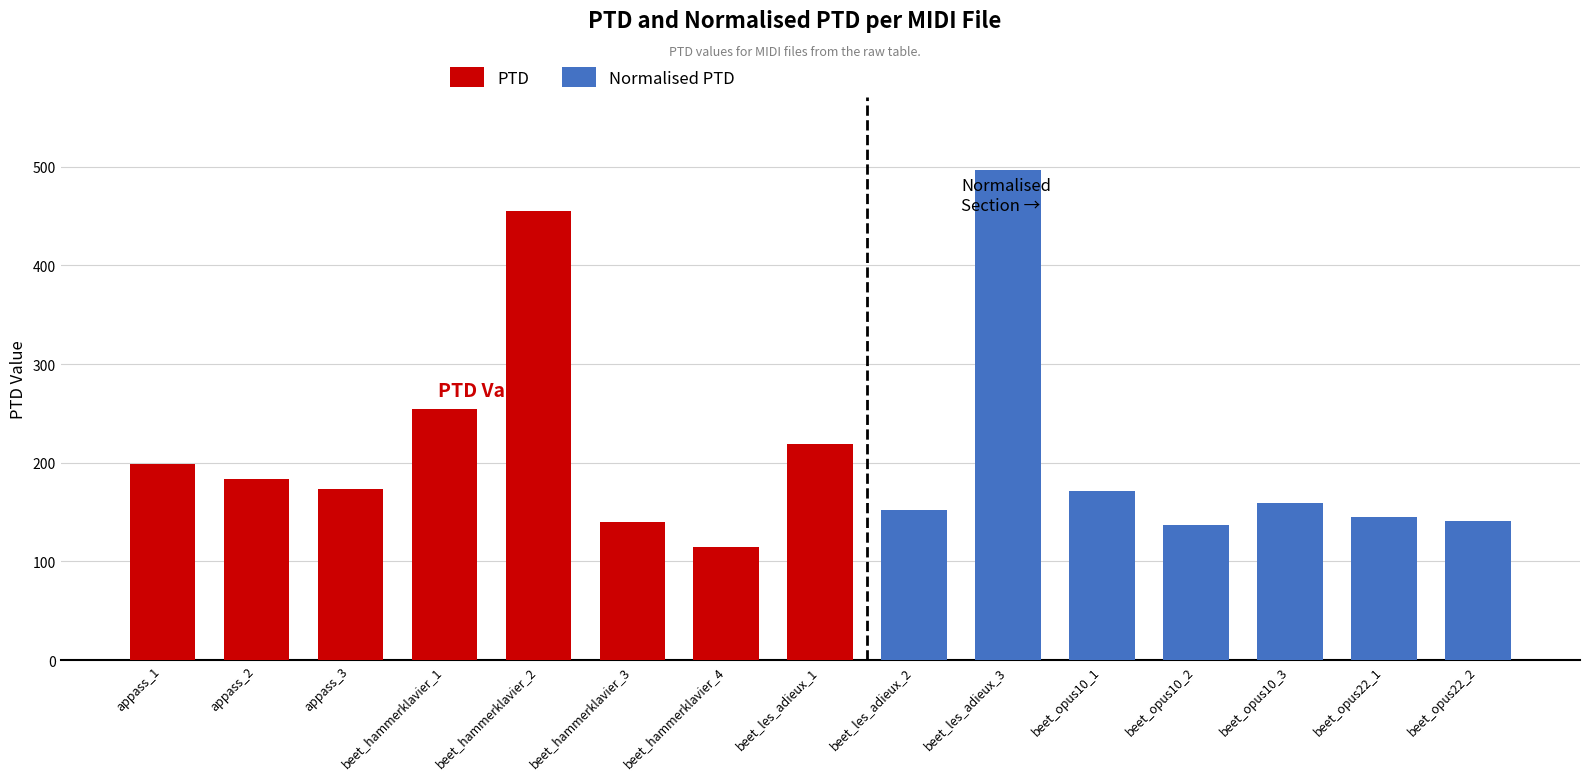

What is the difference between the second highest and minimum values in the PTD series?

140.1